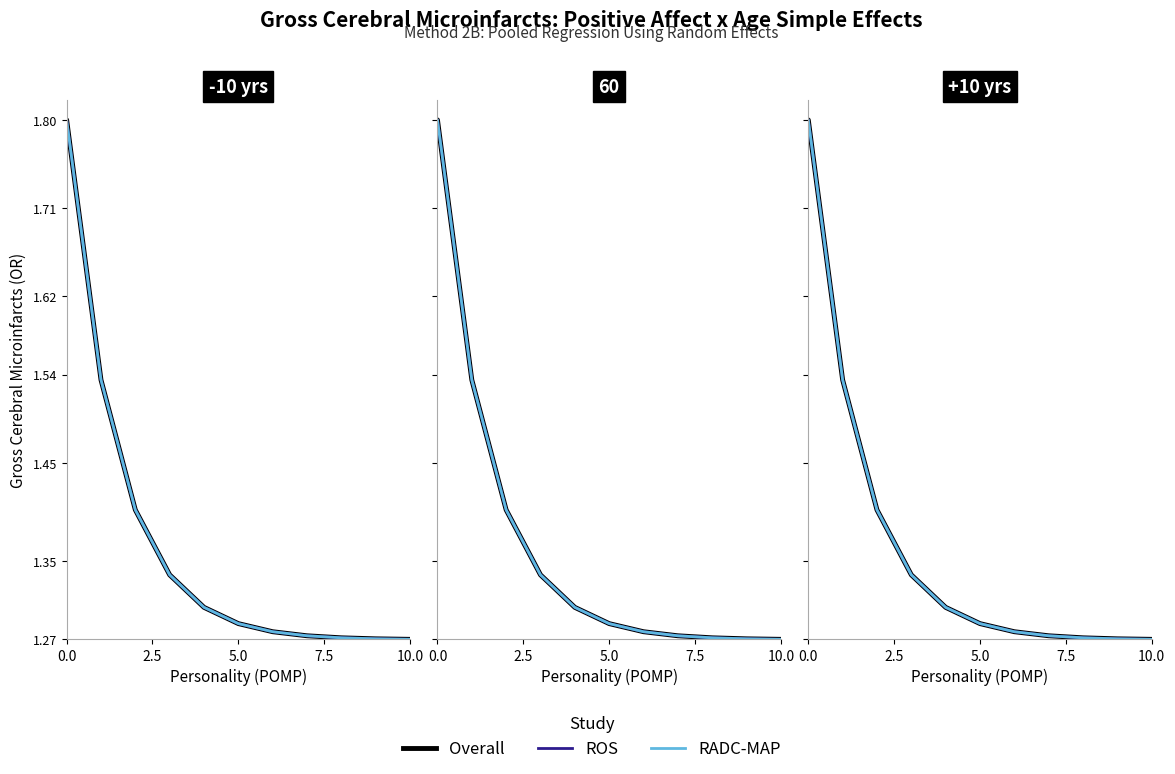

True or false: ROS has more than 0 interior local peaks.

False